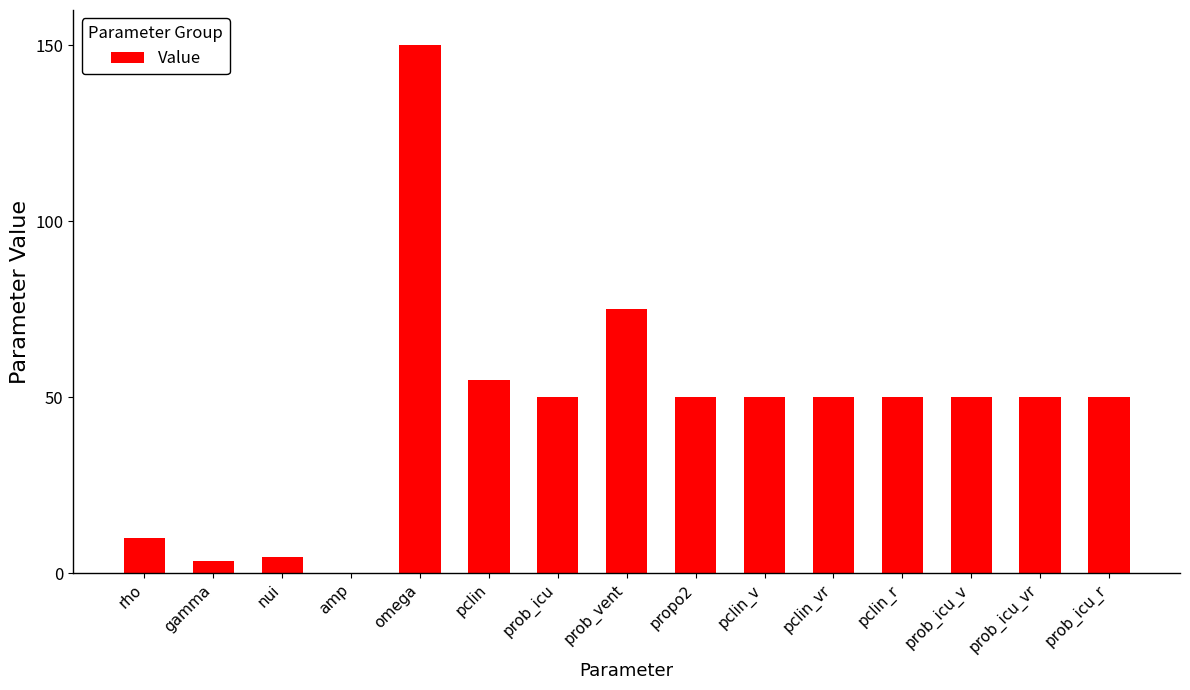

Are the bars horizontal?

No